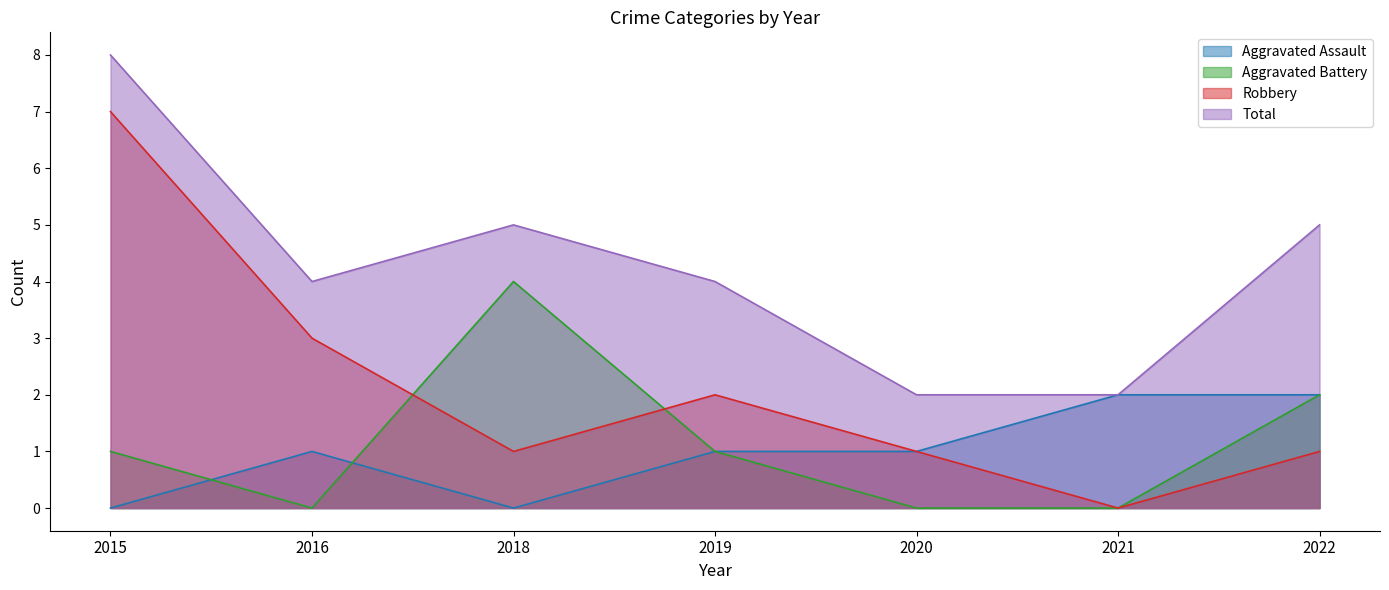

True or false: Aggravated Battery has a value of 2 at 2020.

False